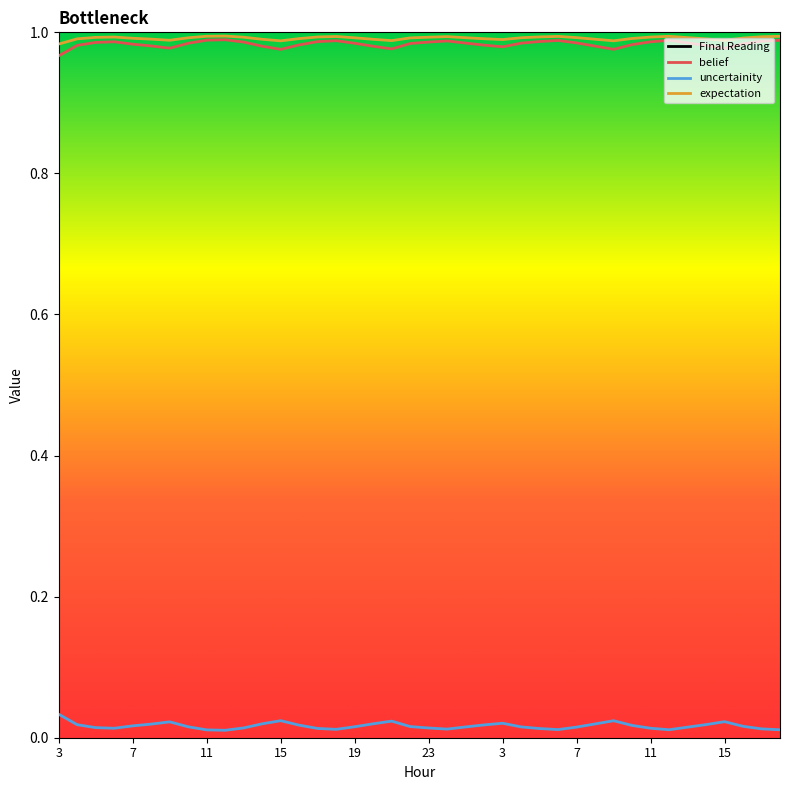

Which series has the largest range (max minus min)?

Final Reading